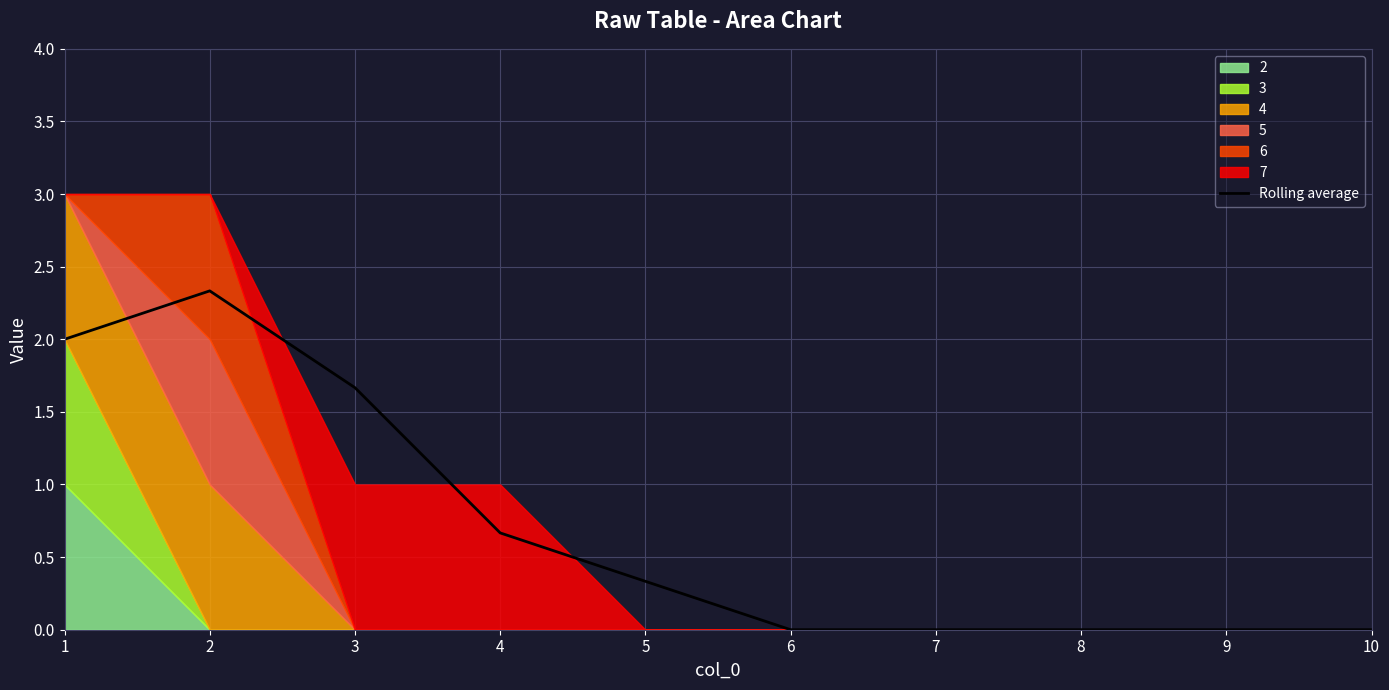

Rank the categories by value from lowest to highest.

6, 7, 8, 9, 10, 5, 4, 3, 1, 2